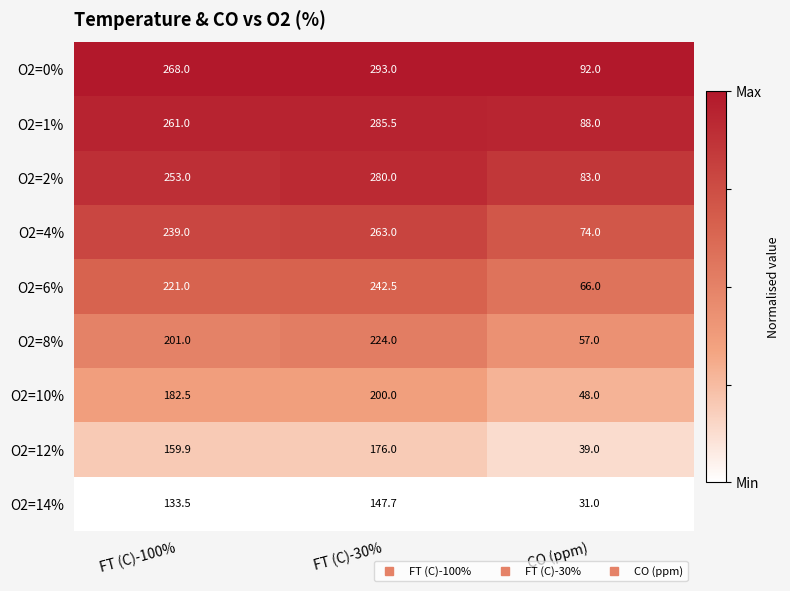

Reading left to right, transcribe all the data shown in this chart.

O2=0%: FT (C)-100%=268.0	FT (C)-30%=293.0	CO (ppm)=92.0
O2=1%: FT (C)-100%=261.0	FT (C)-30%=285.5	CO (ppm)=88.0
O2=2%: FT (C)-100%=253.0	FT (C)-30%=280.0	CO (ppm)=83.0
O2=4%: FT (C)-100%=239.0	FT (C)-30%=263.0	CO (ppm)=74.0
O2=6%: FT (C)-100%=221.0	FT (C)-30%=242.5	CO (ppm)=66.0
O2=8%: FT (C)-100%=201.0	FT (C)-30%=224.0	CO (ppm)=57.0
O2=10%: FT (C)-100%=182.5	FT (C)-30%=200.0	CO (ppm)=48.0
O2=12%: FT (C)-100%=159.9	FT (C)-30%=176.0	CO (ppm)=39.0
O2=14%: FT (C)-100%=133.5	FT (C)-30%=147.7	CO (ppm)=31.0